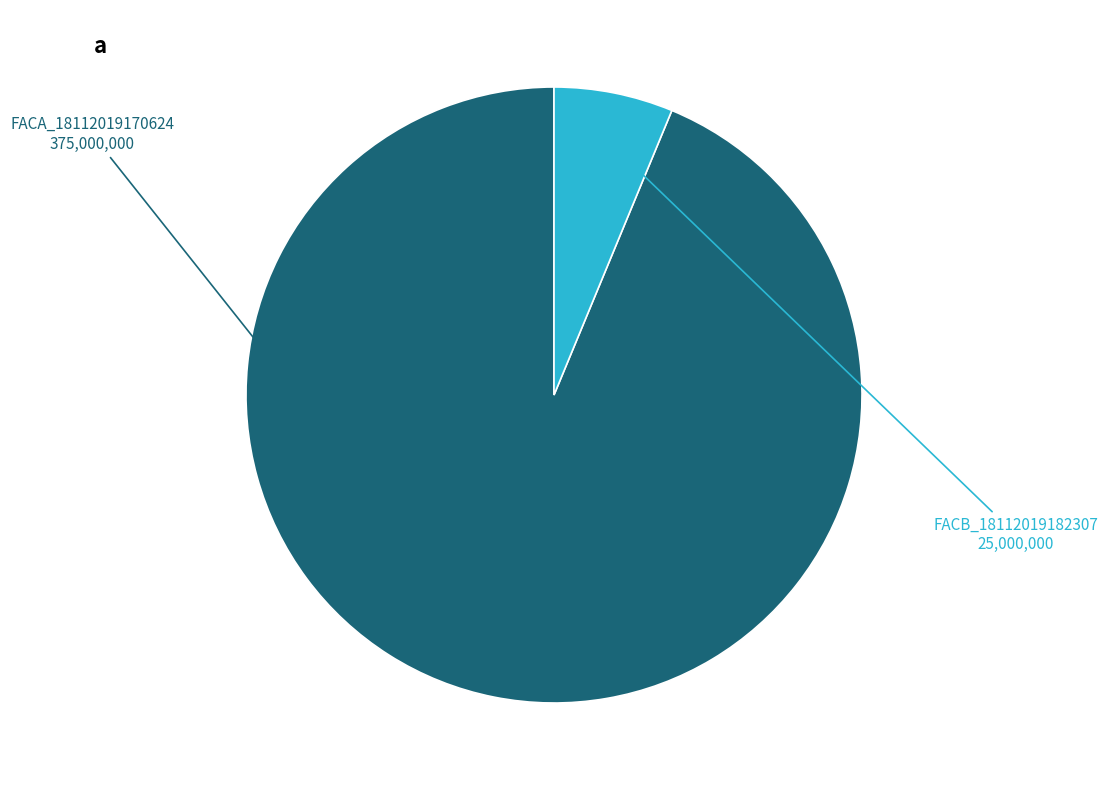

The FACB_18112019182307 slice represents 6% of the pie. True or false?

True